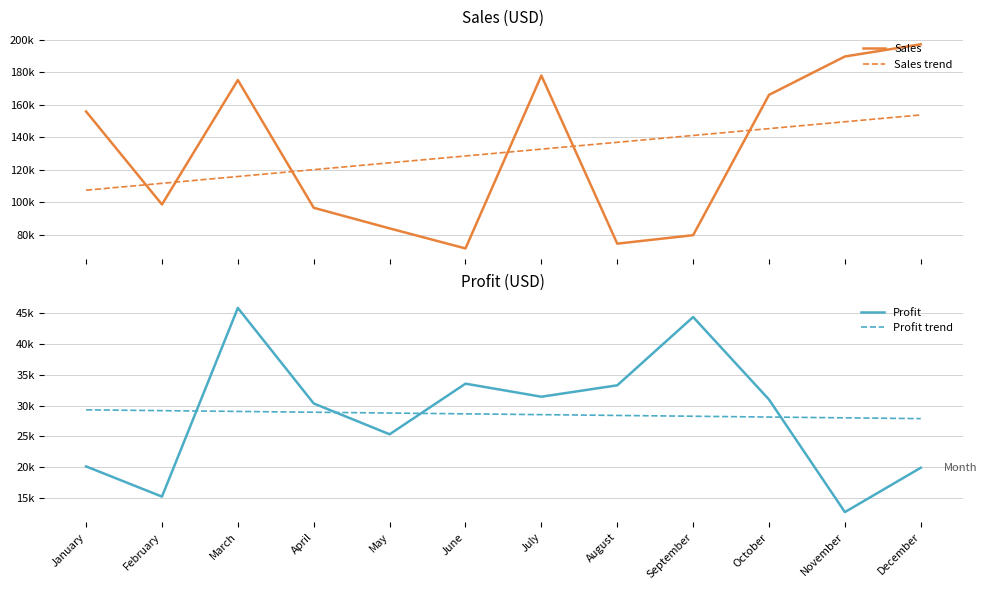

What are all the series names shown in the legend?

Sales, Sales trend, Profit, Profit trend